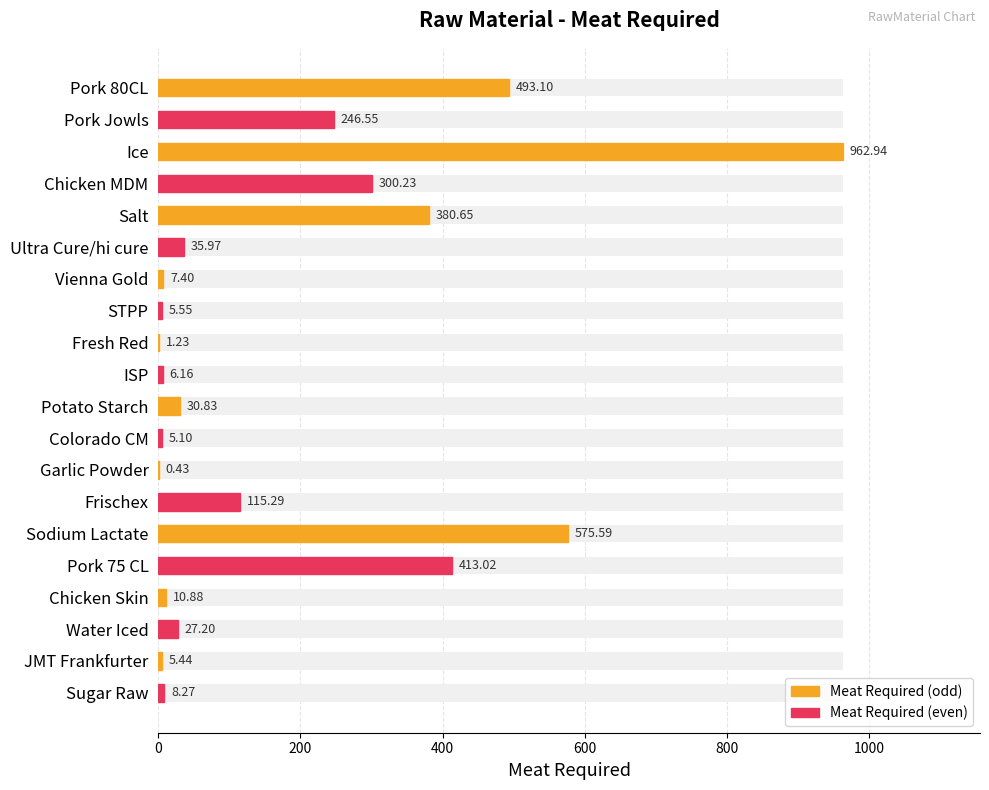

Approximately how many times larger is the value at Potato Starch compared to Pork Jowls?

0.1